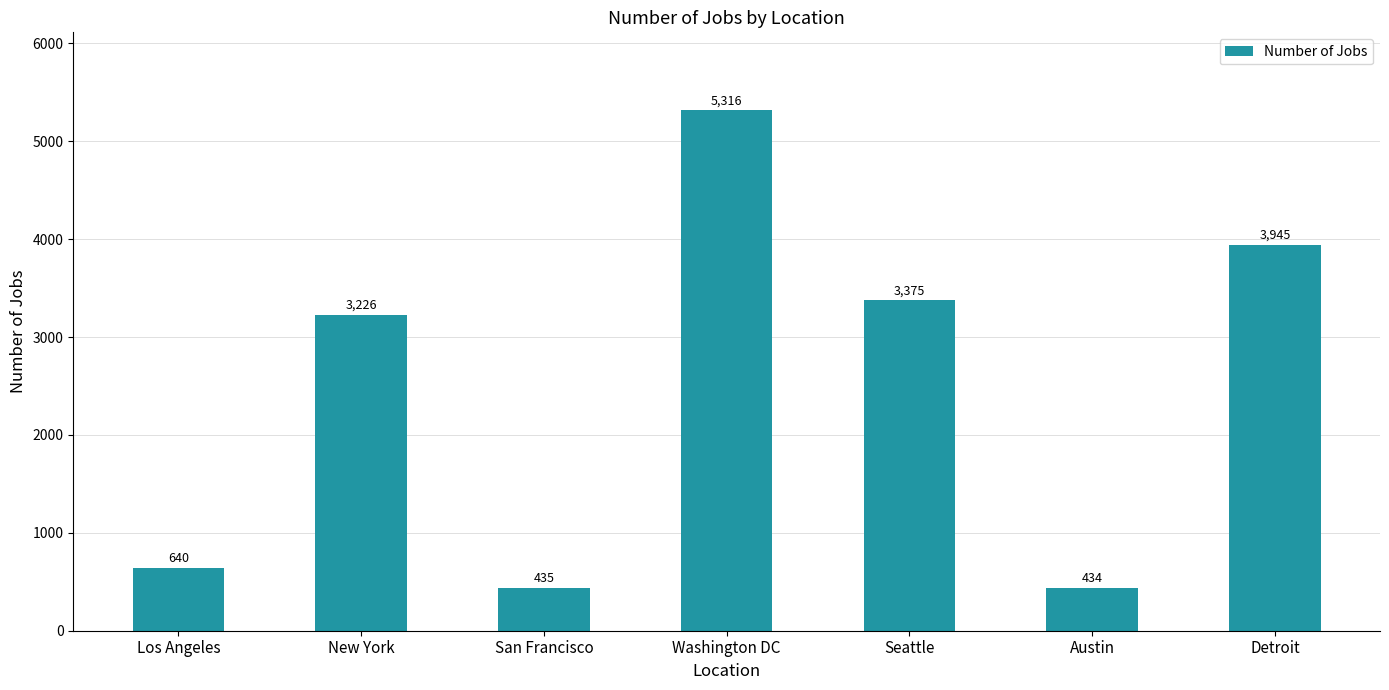

Which category has the highest value across all series?

Washington DC